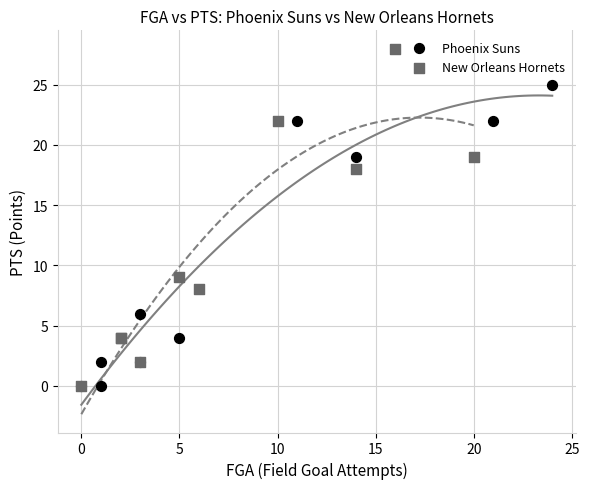

Which series reaches the maximum Y coordinate?

New Orleans Hornets